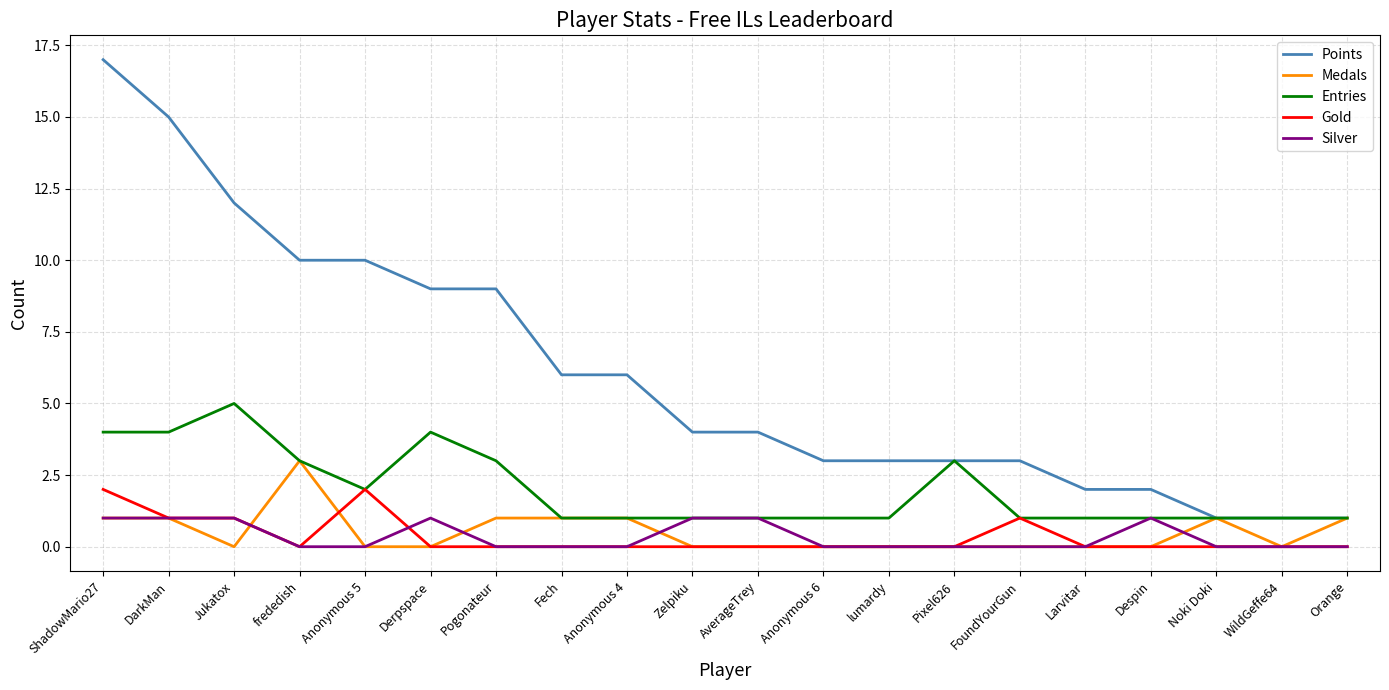

Is this an area chart (filled region under the line)?

No